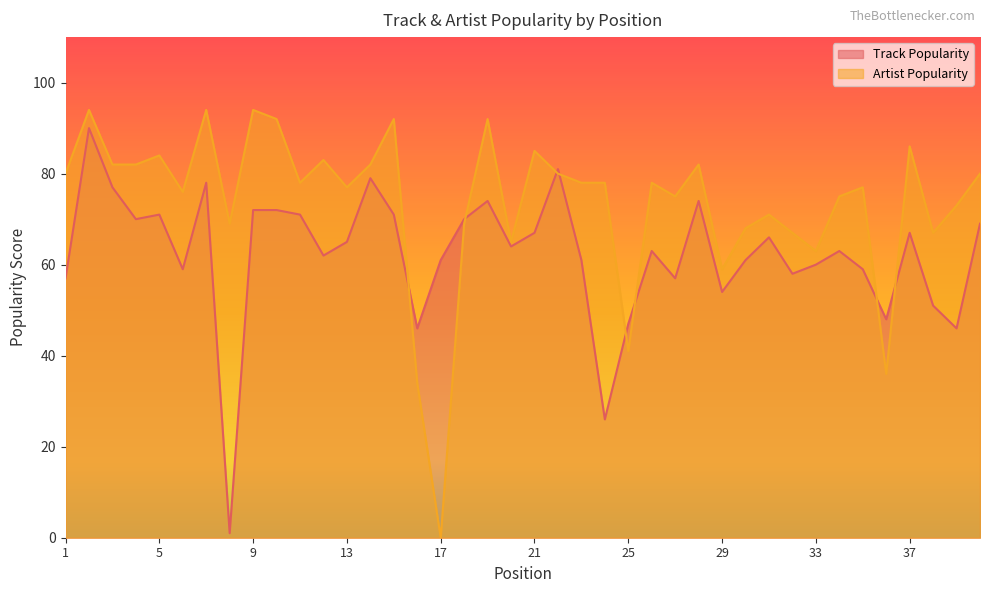

At which label is Track Popularity closest to 45?

16